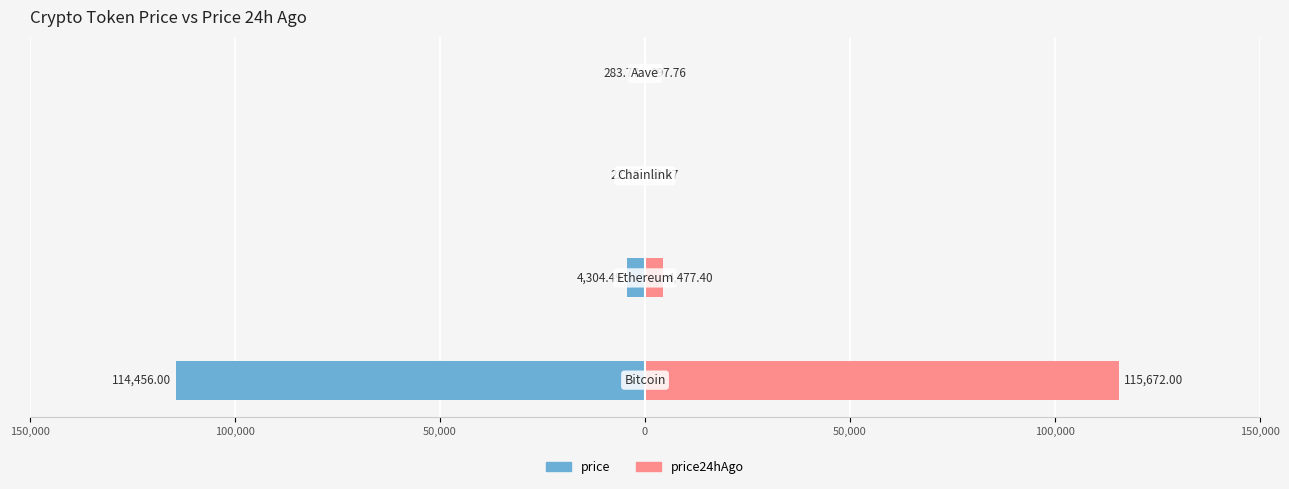

How many values in the price series are below -283?

3